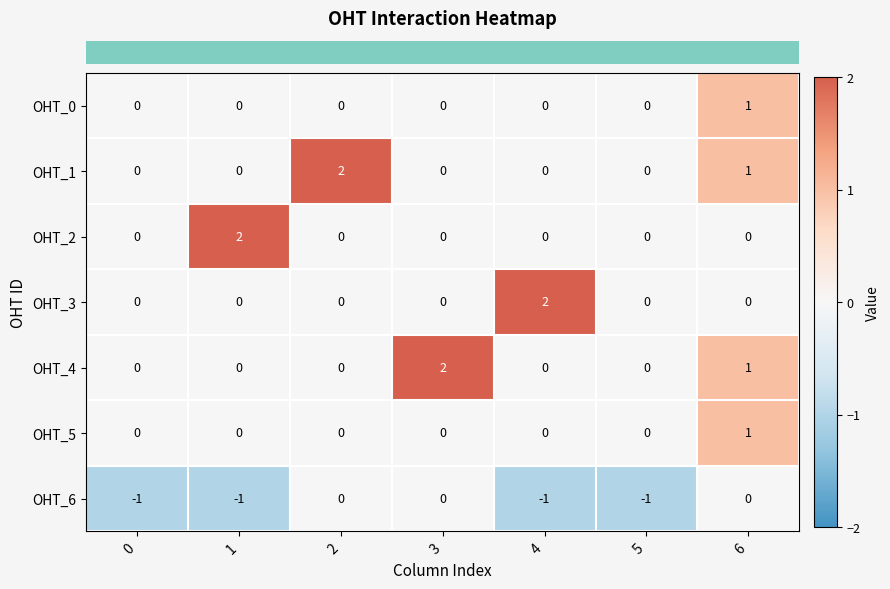

How many OHT_2 values are between 0 and 1?

6